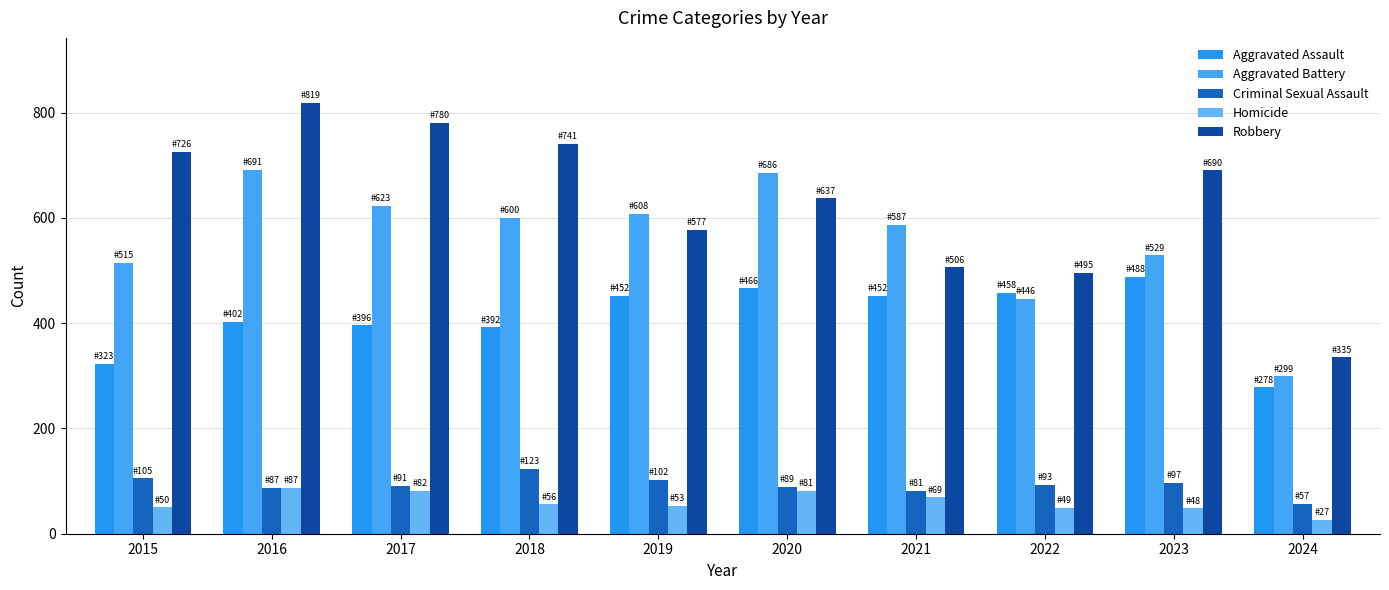

At which label does Homicide first exceed 56?

2016